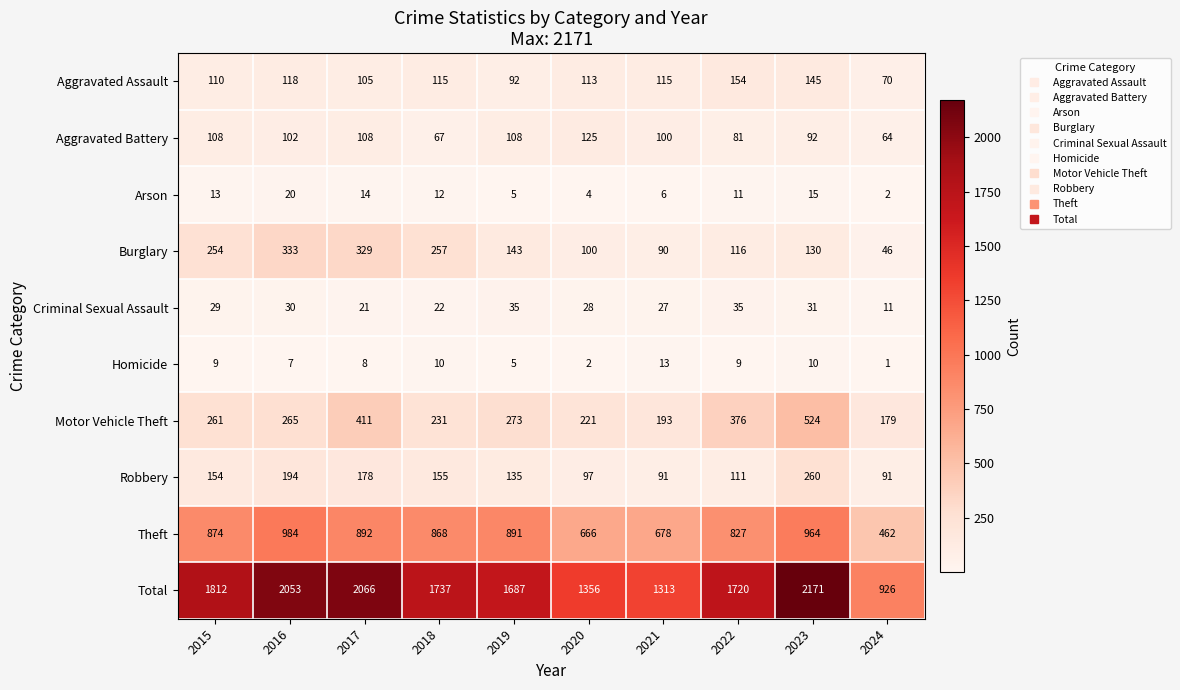

Rank the series at 2022 from lowest to highest value.

Homicide, Arson, Criminal Sexual Assault, Aggravated Battery, Robbery, Burglary, Aggravated Assault, Motor Vehicle Theft, Theft, Total